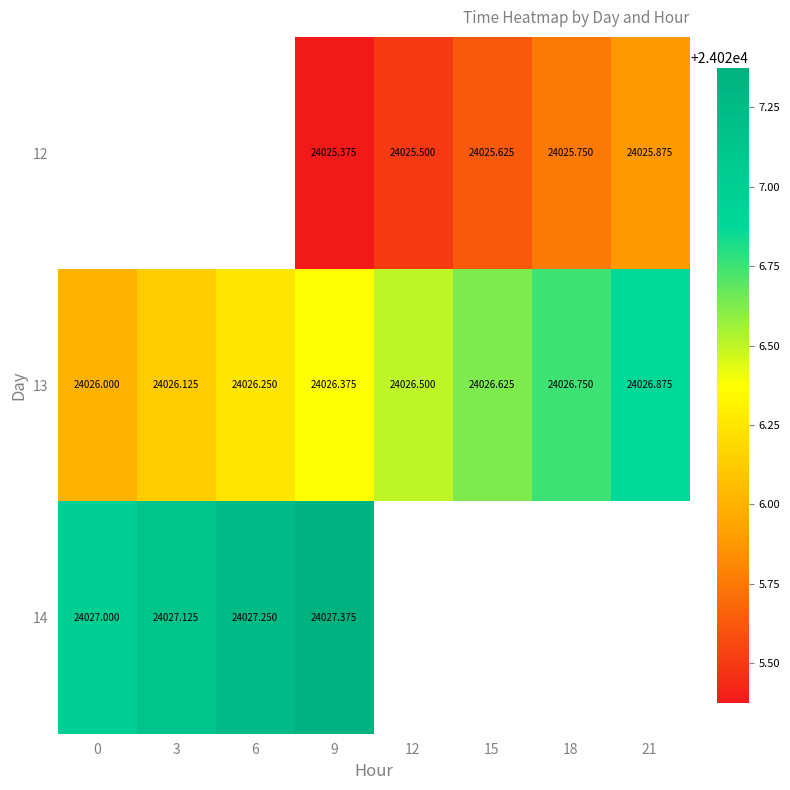

What is the sum of all 13 values?

192211.5